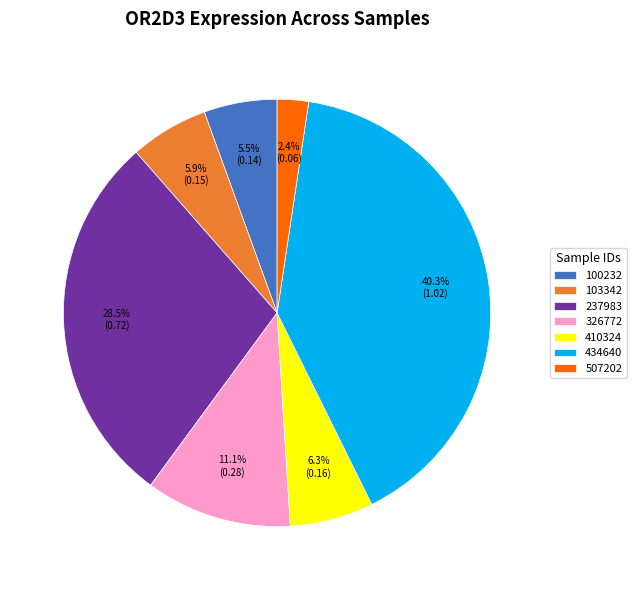

Which category has the smallest portion of the pie?

507202